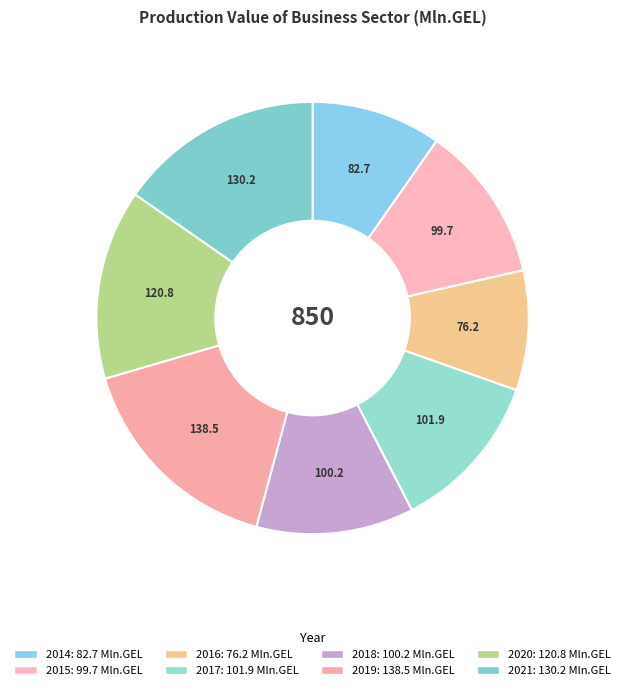

To the nearest percent, what percentage of the pie is 2015?

12%